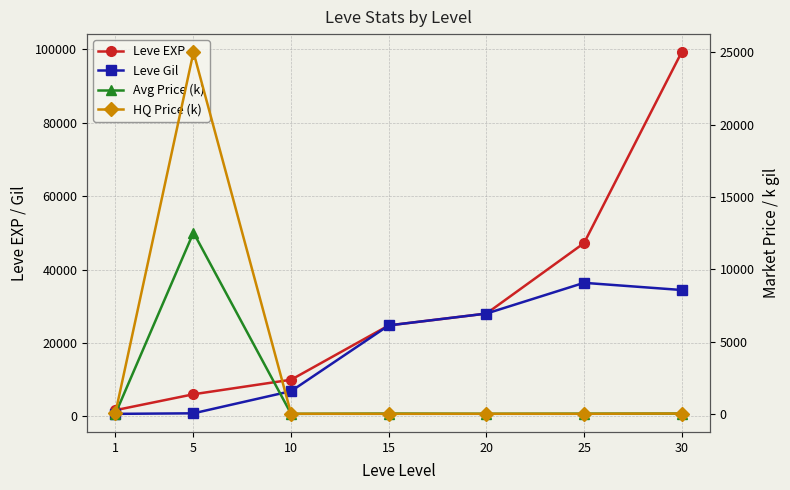

What is the value of the Leve EXP point at the 7th from the left?

99220.0